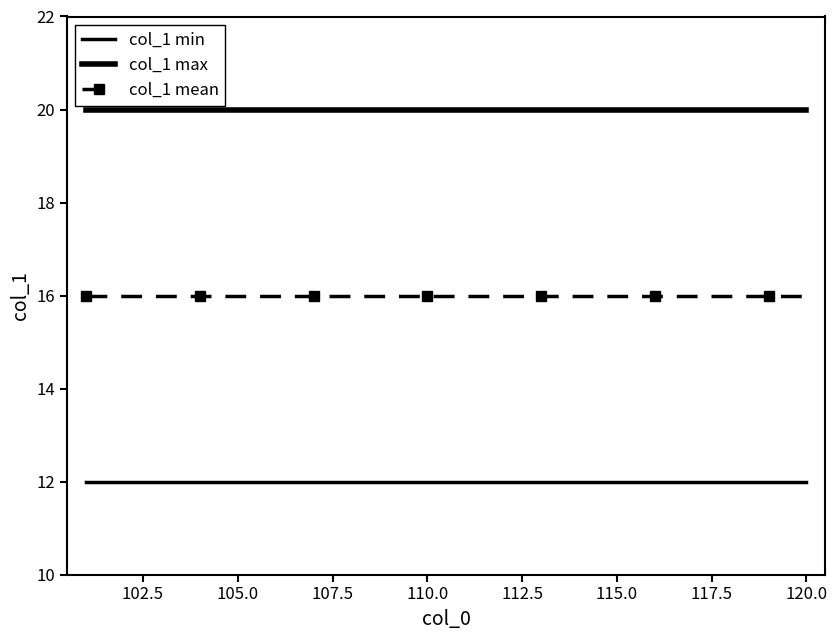

True or false: col_1 max has more than 1 interior local peaks.

False